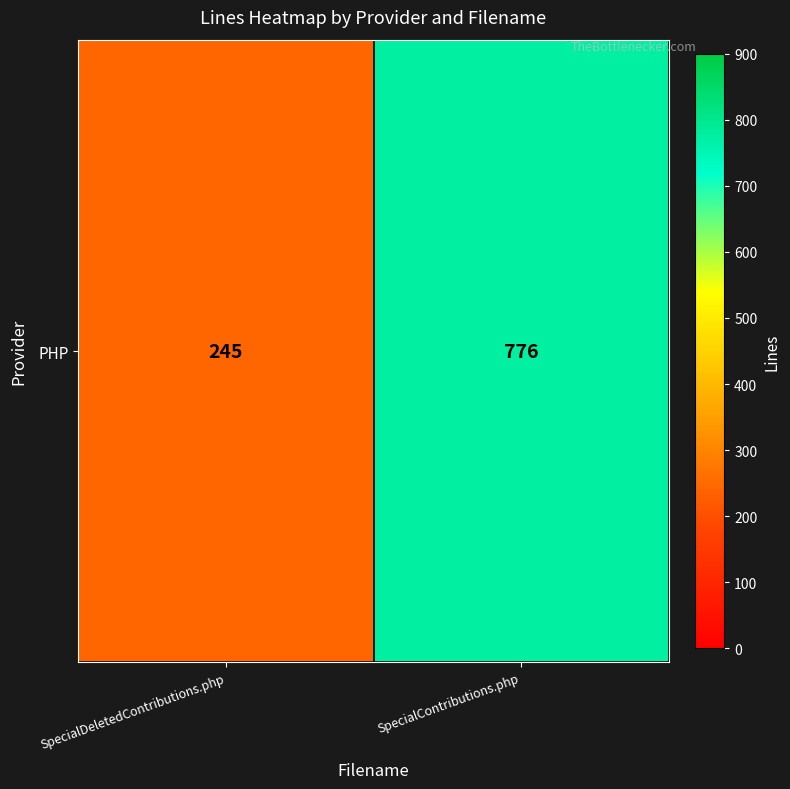

Rank the categories by value from highest to lowest.

SpecialContributions.php, SpecialDeletedContributions.php